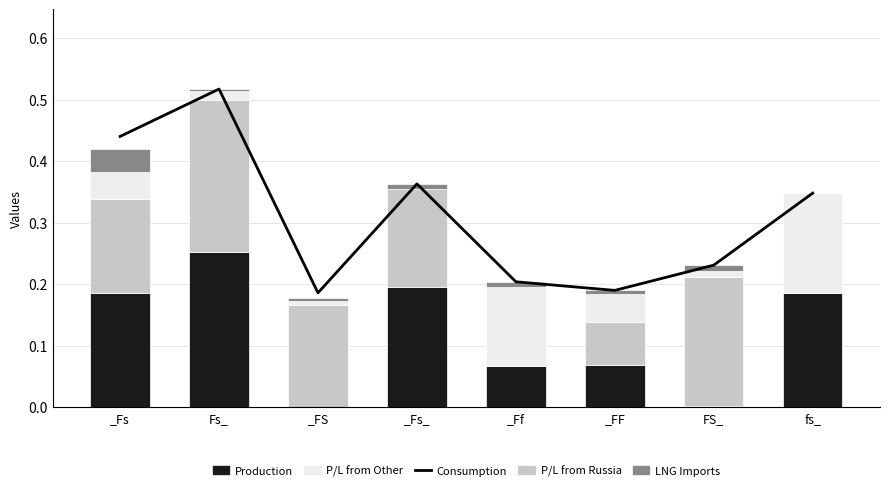

What is the difference between the Consumption values at Fs_ and _Fs?

0.1